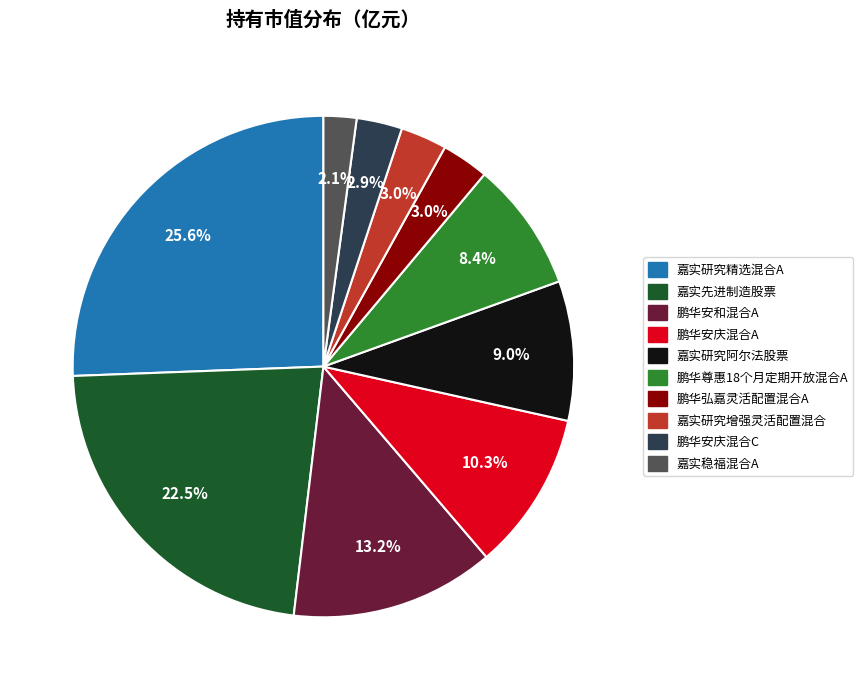

How many slices are in this pie chart?

10